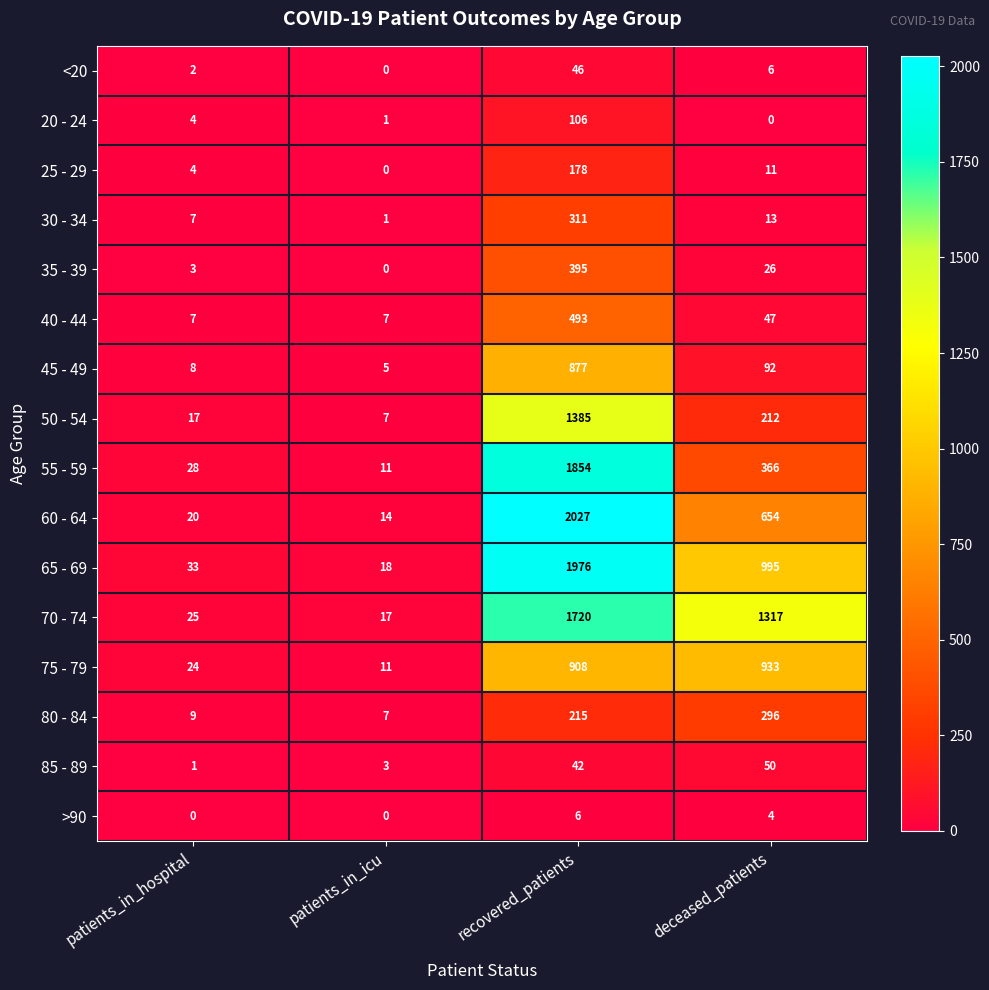

What is the spread (max minus min) of values at patients_in_icu?

18